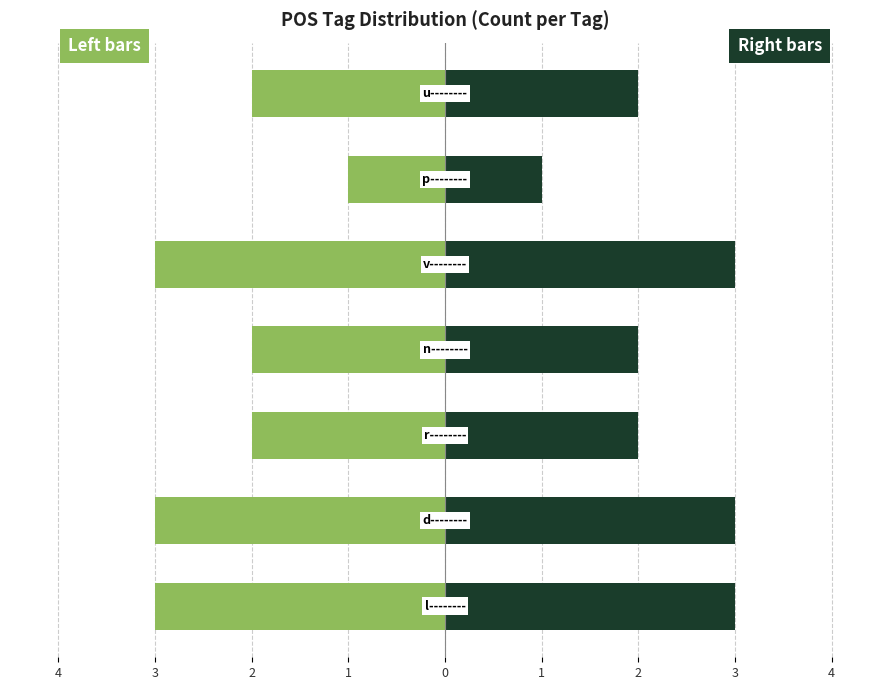

Between 2 and 2, which is larger?

2